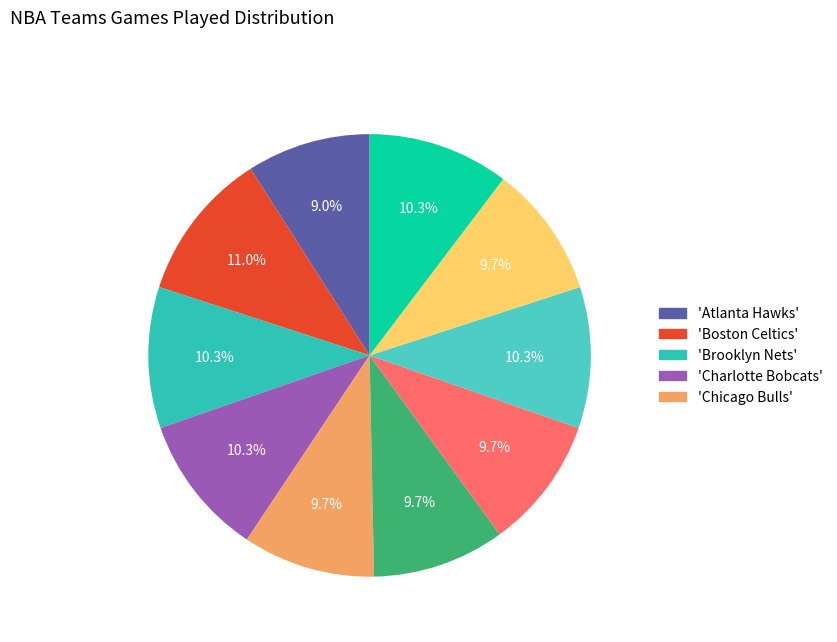

How many slices are in this pie chart?

10